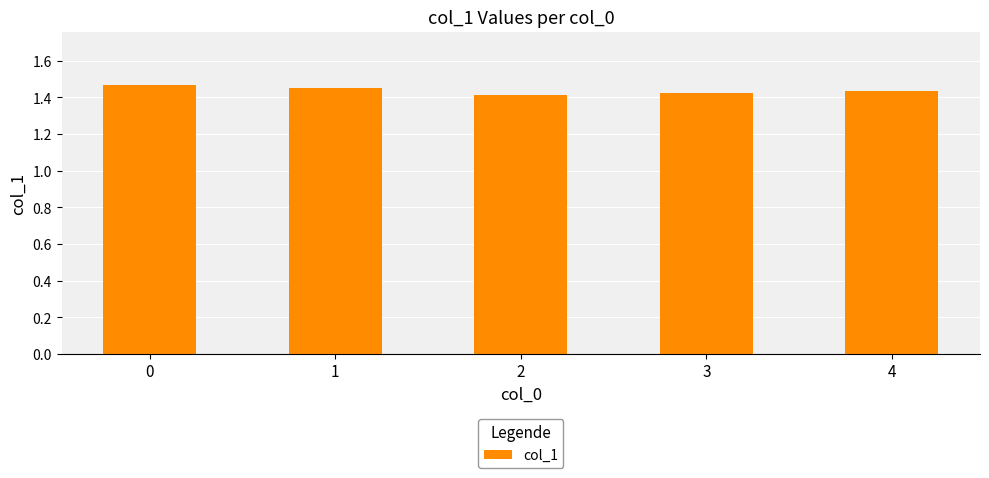

Count the values in the range 1 to 2.

5